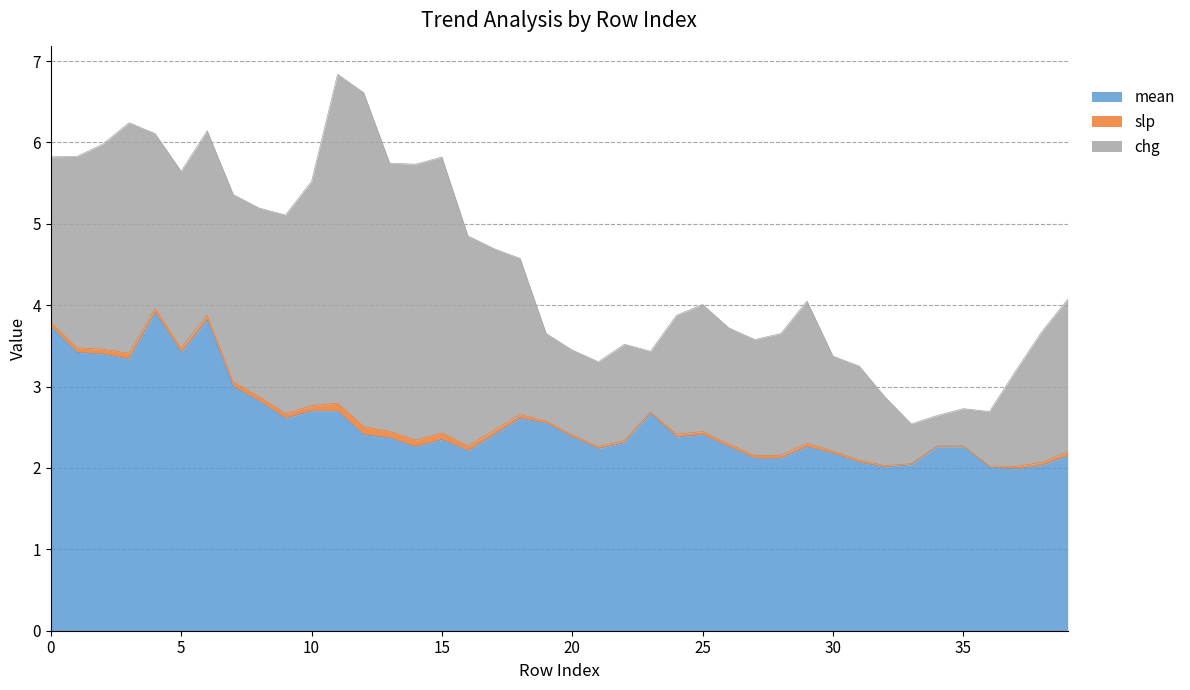

Is it true that chg equals 1.1 at 25?

False